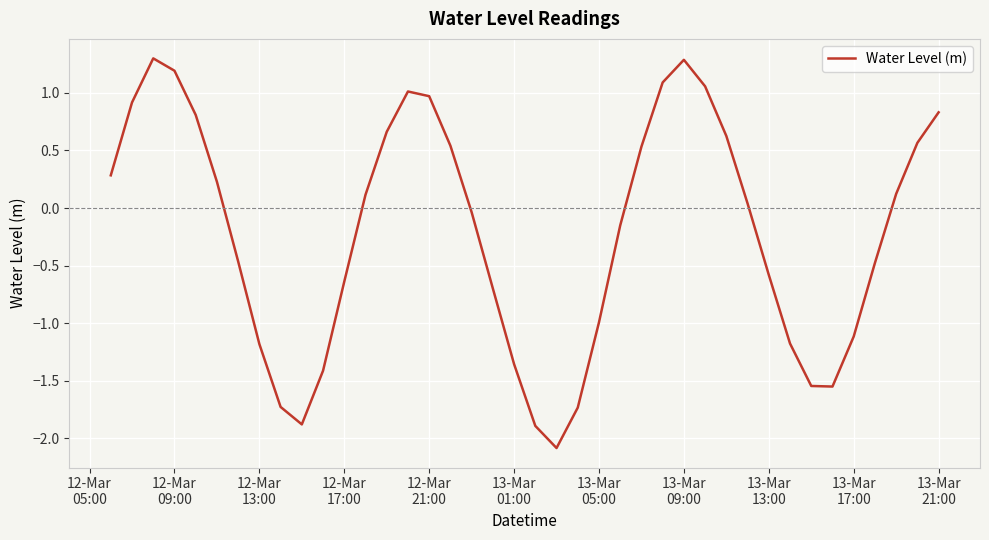

What is the difference between the maximum and minimum values?

3.4